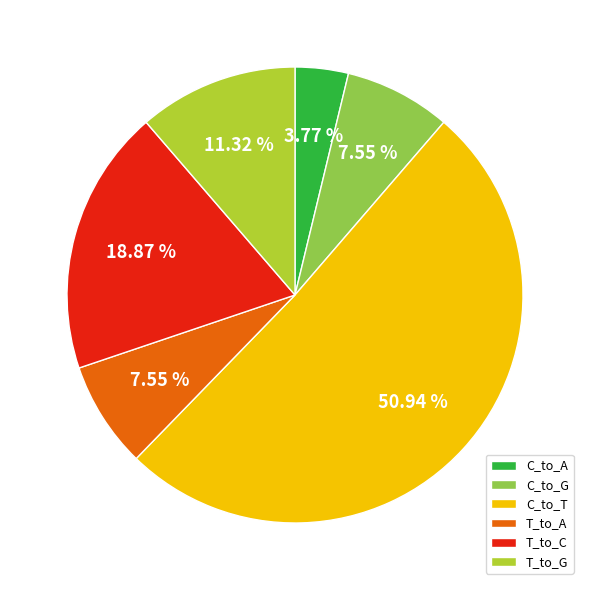

Between C_to_A and T_to_C, which is larger?

T_to_C